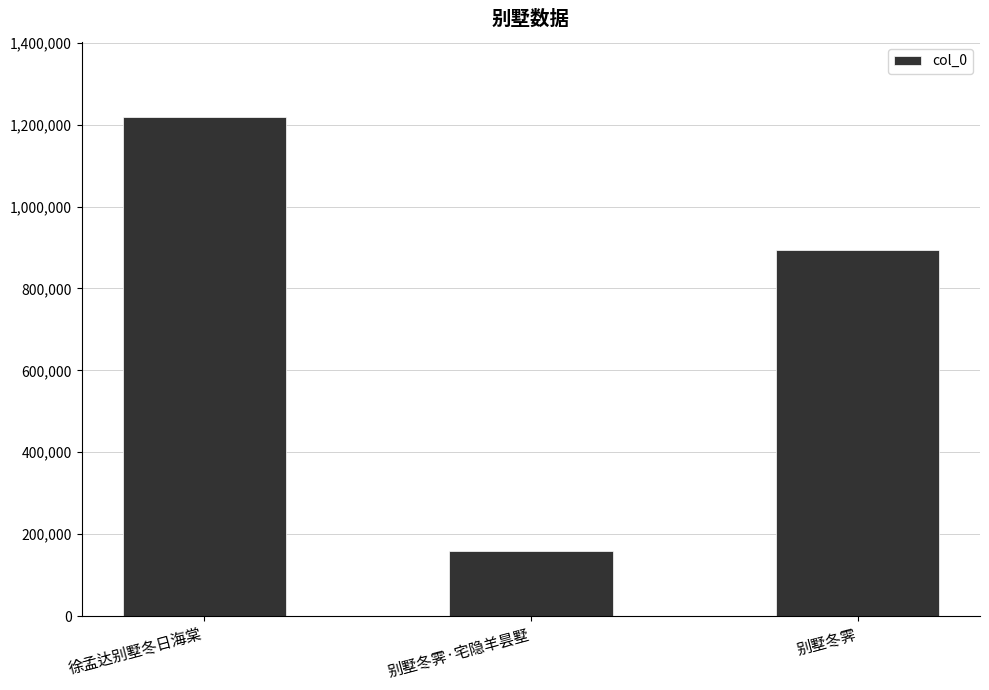

Rank the categories by value from highest to lowest.

徐孟达别墅冬日海棠, 别墅冬霁, 别墅冬霁·宅隐羊昙墅